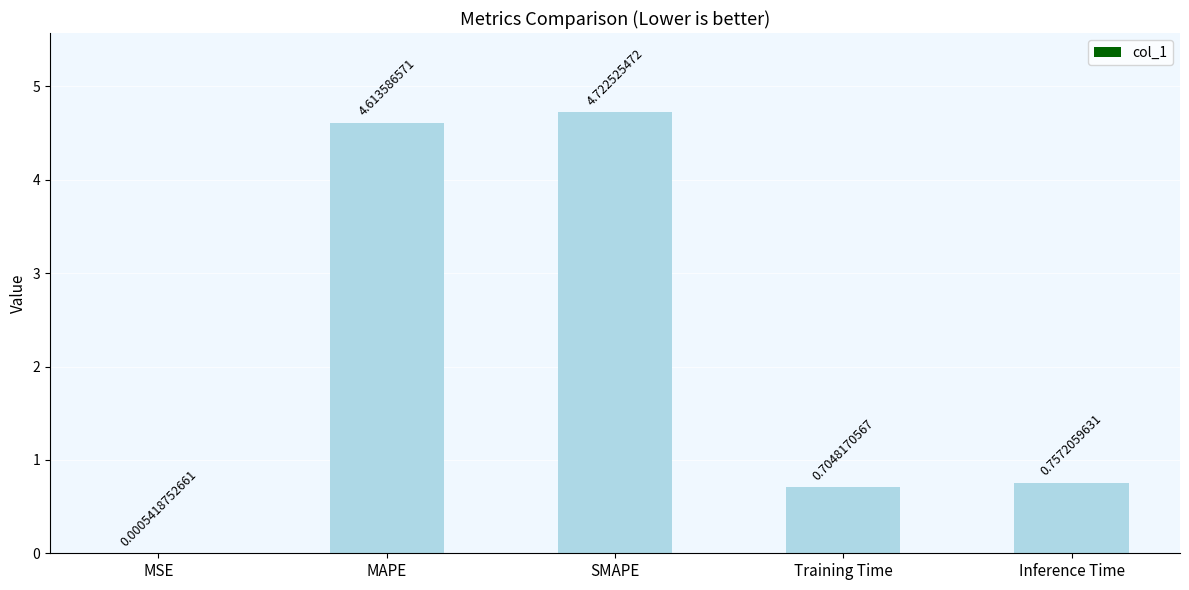

Which label corresponds to the largest value in the chart?

SMAPE